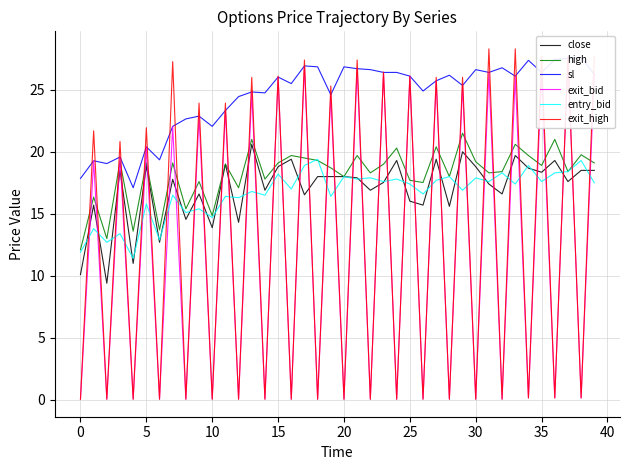

How many interior local peaks does the exit_high series have?

19